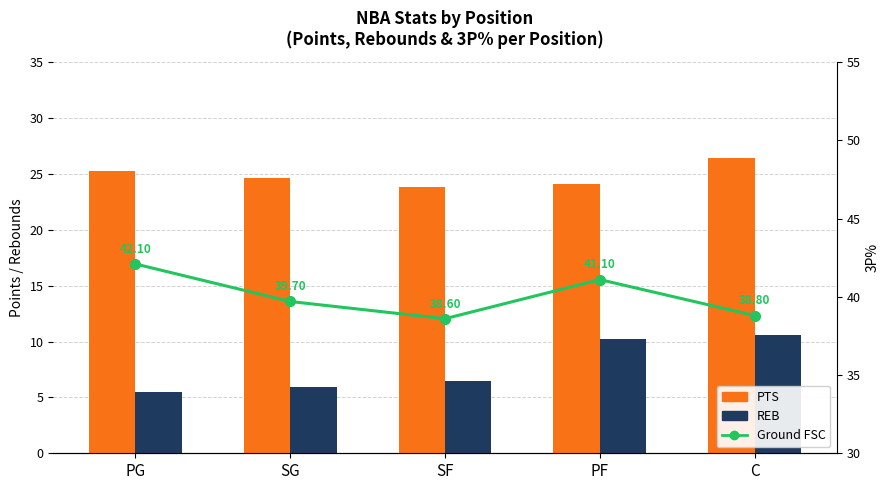

What is the label of the 2nd bar from the right?

PF